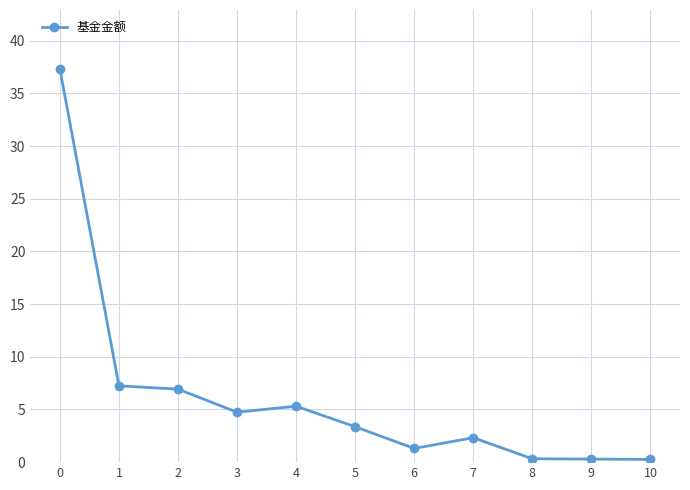

Is it true that the value at 6 is 1.3?

True